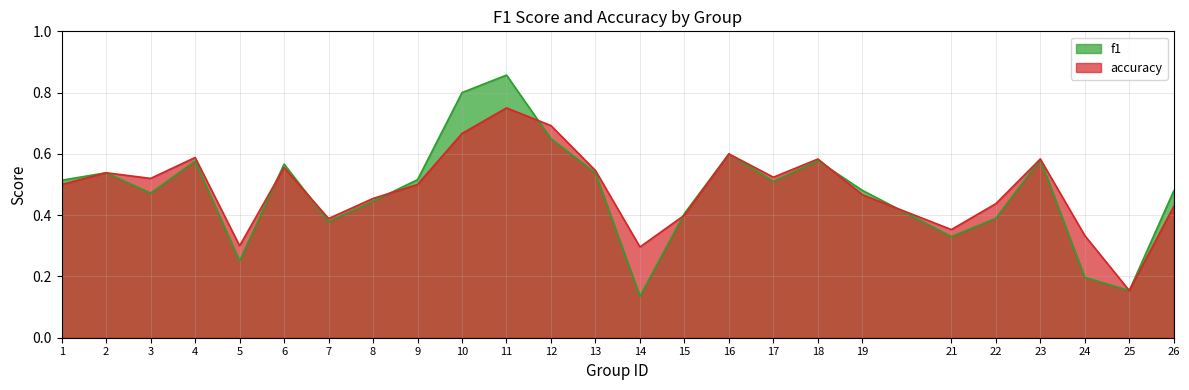

Which series changed the most between 19 and 24?

f1